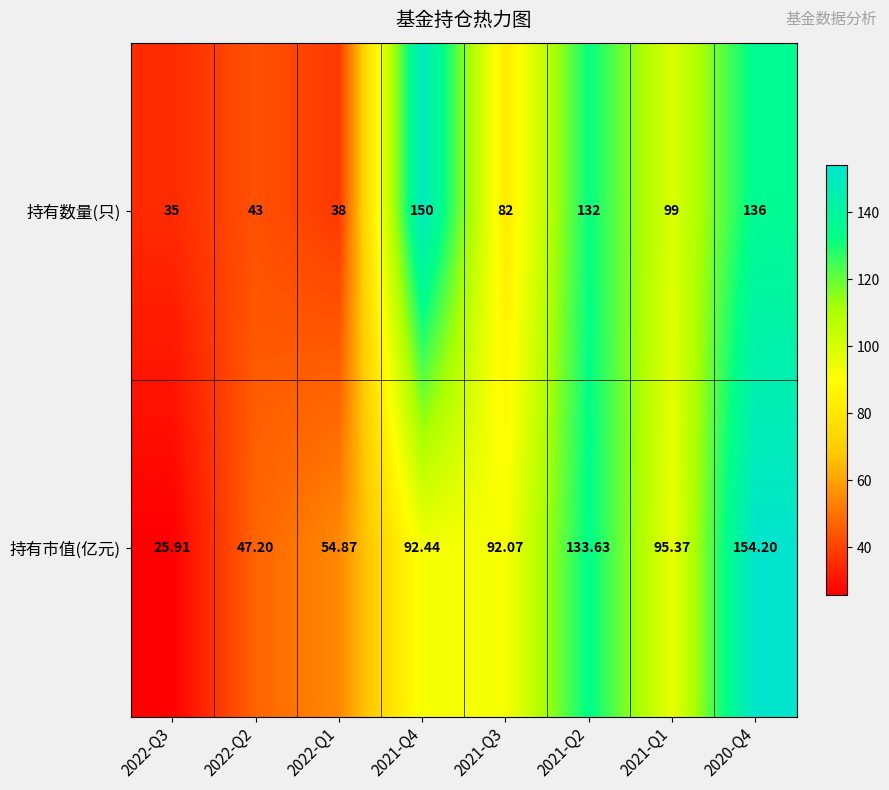

Which series has the largest total across all categories?

持有数量(只)